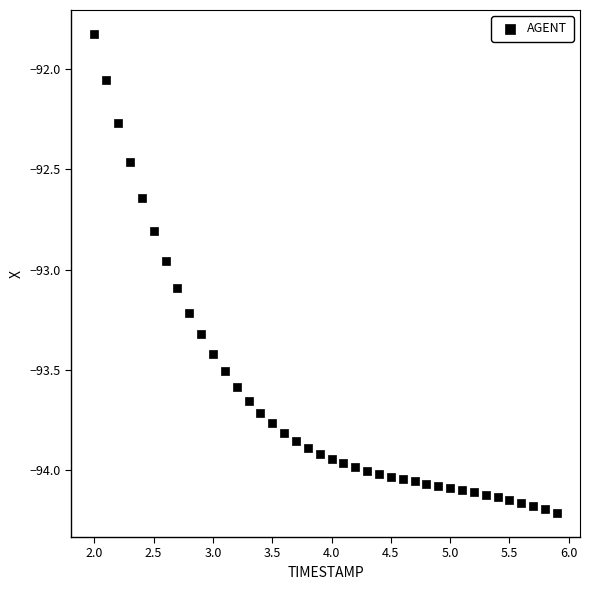

What is the range of Y values (max minus min)?

2.4